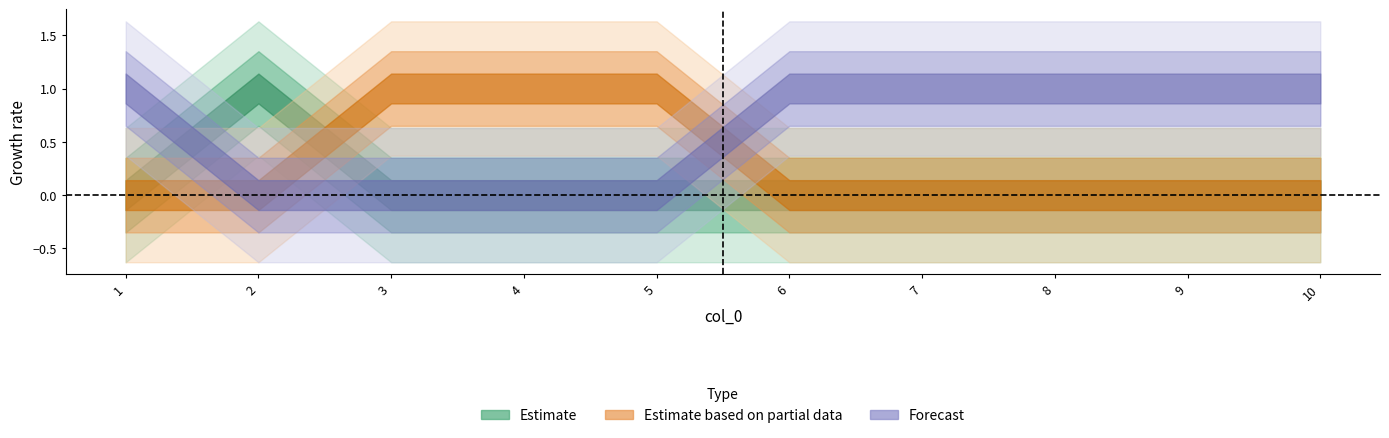

True or false: 0 has more than 2 points higher than both neighbors.

False